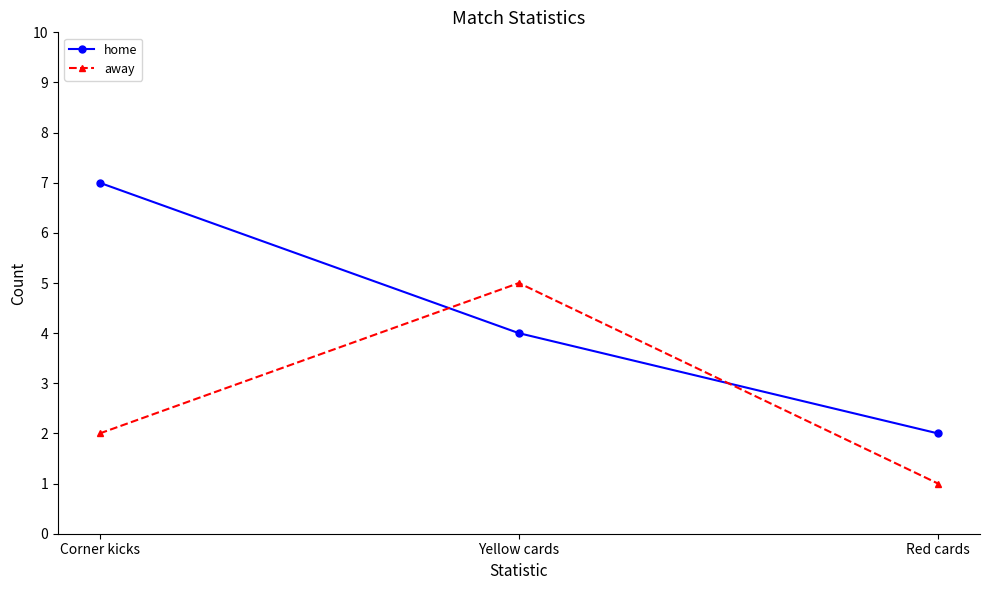

What are all the series names shown in the legend?

home, away